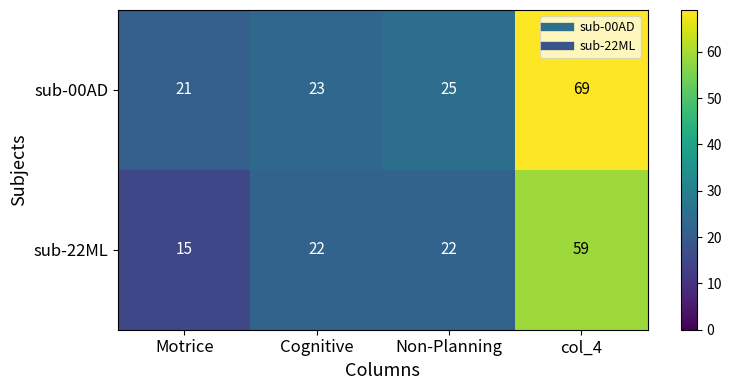

True or false: sub-00AD has a value of 20 at col_4.

False